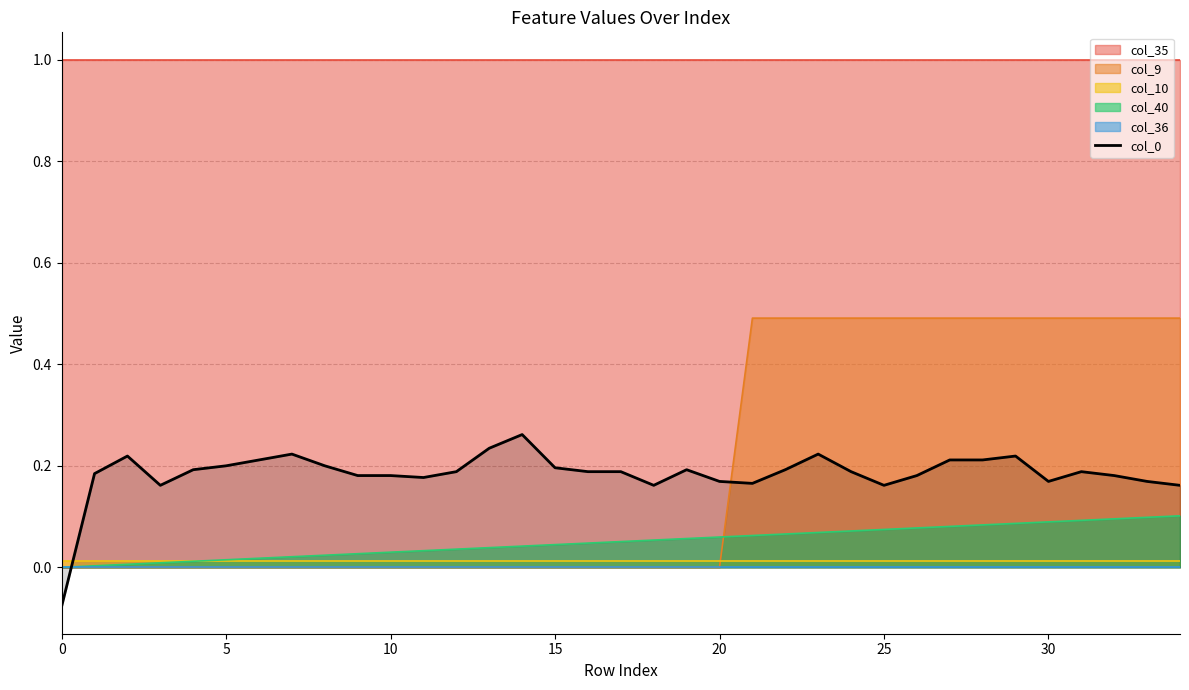

Reading left to right, extract all data points from this chart.

-0.1	0.2	0.2	0.2	0.2	0.2	0.2	0.2	0.2	0.2	0.2	0.2	0.2	0.2	0.3	0.2	0.2	0.2	0.2	0.2	0.2	0.2	0.2	0.2	0.2	0.2	0.2	0.2	0.2	0.2	0.2	0.2	0.2	0.2	0.2